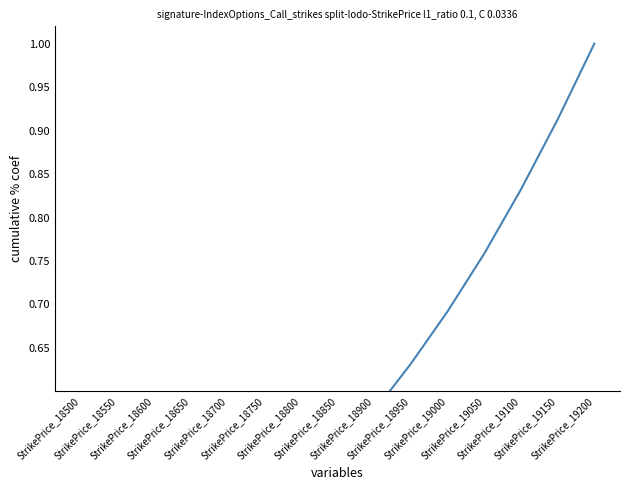

What is the change in value from StrikePrice_18500 to StrikePrice_19000?

+0.6